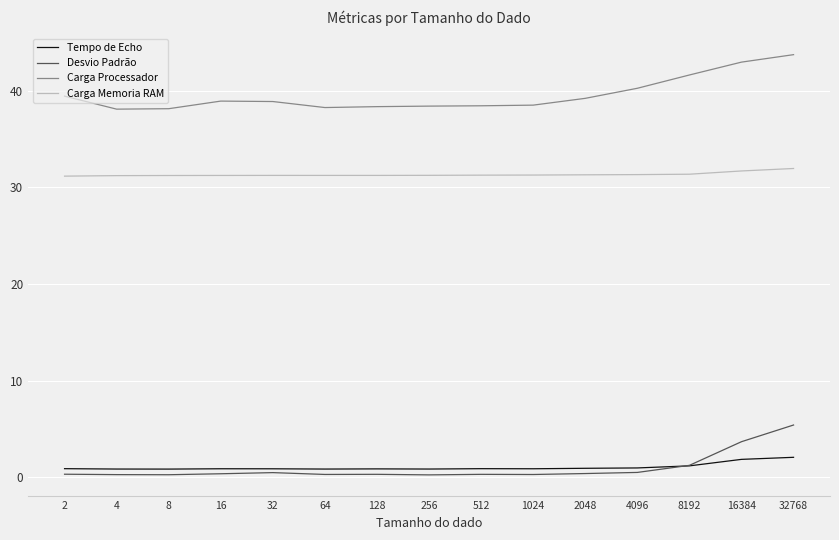

At how many categories does at least one series exceed 11?

15